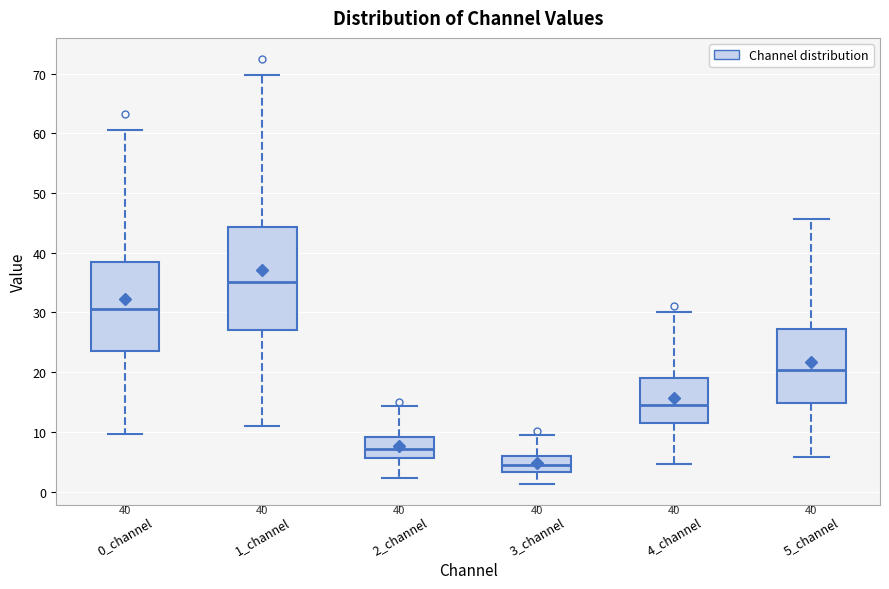

Which box is the tallest, from its lower edge to its upper edge?

1_channel